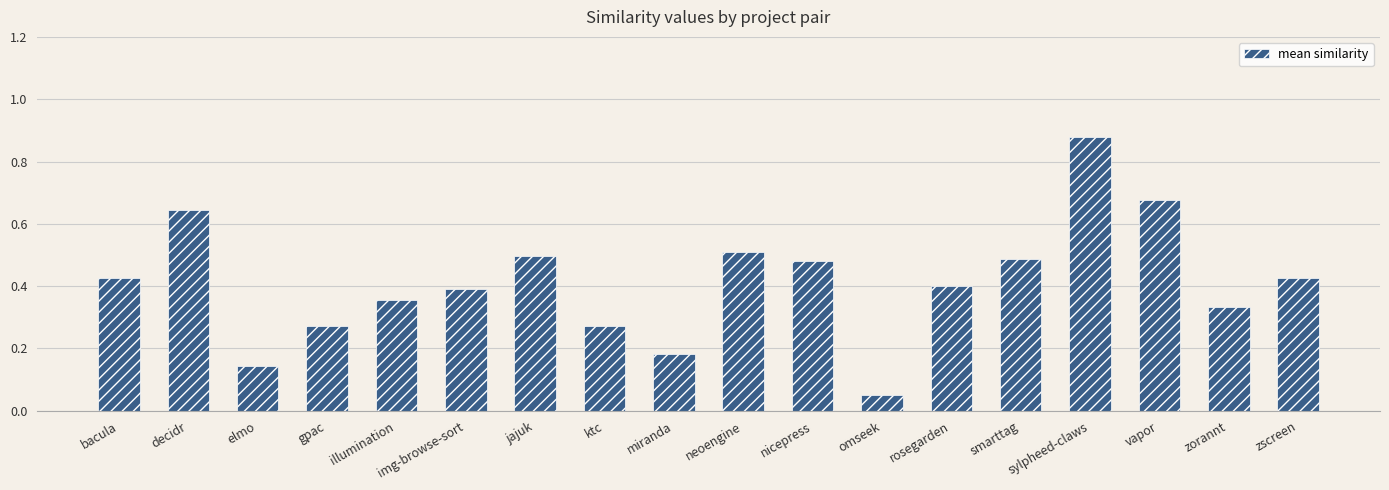

The chart shows a value of 0.8 at zscreen. True or false?

False